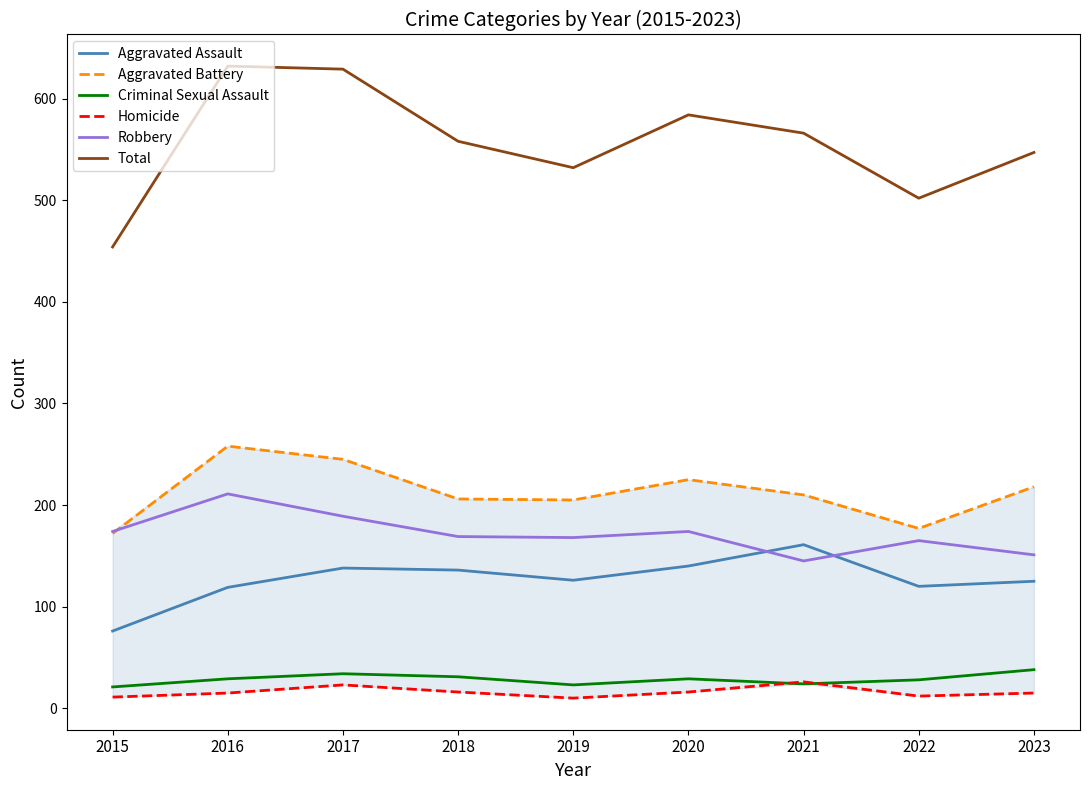

Is this an area chart (filled region under the line)?

No